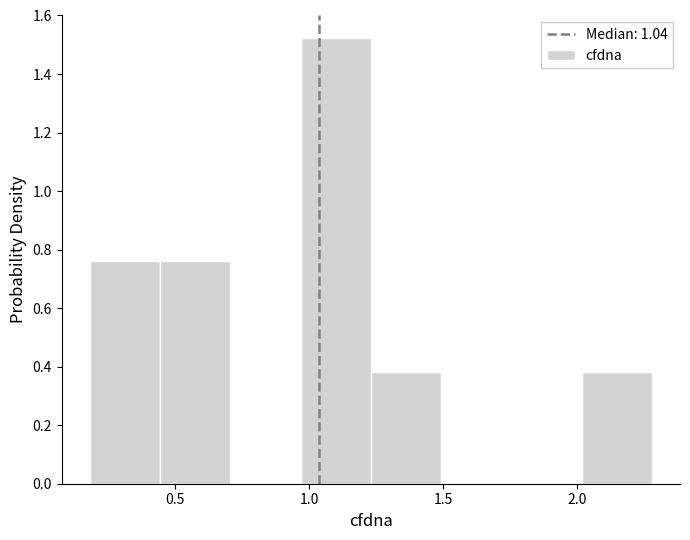

Reading left to right, transcribe this chart: for each bar, give the range it covers on the x-axis and its height. Neither the bar edges nor the heights are printed on the chart, so give them approximately, as read against the axes.

0.20 to 0.45: 0.76
0.45 to 0.70: 0.76
0.70 to 0.95: 0
0.95 to 1.25: 1.52
1.25 to 1.50: 0.38
1.50 to 1.75: 0
1.75 to 2.00: 0
2.00 to 2.30: 0.38